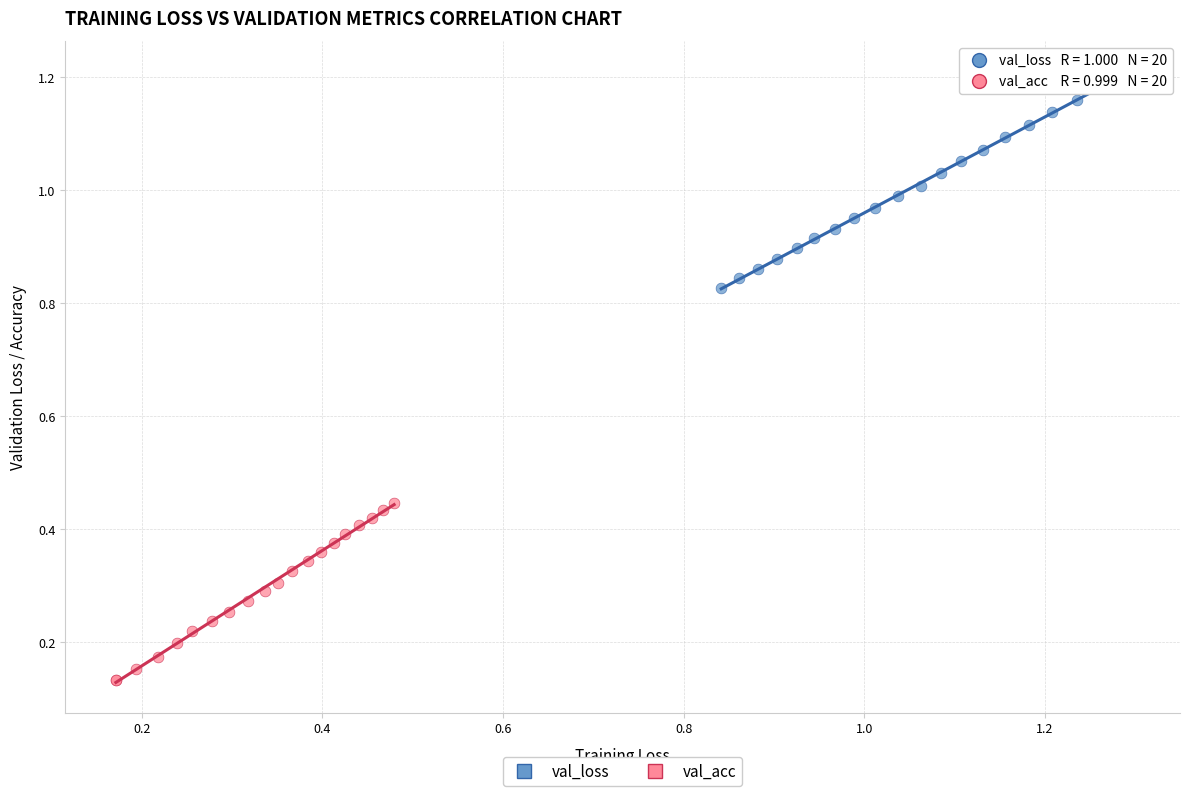

Which series reaches the minimum Y coordinate?

val_acc